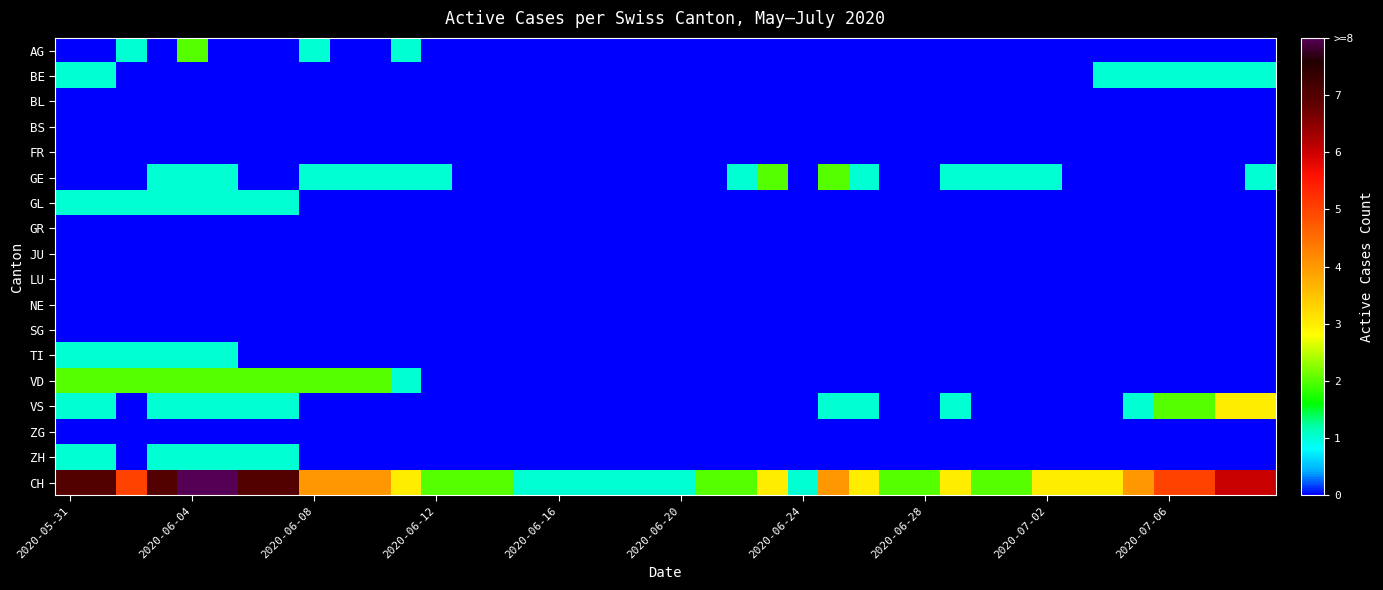

How many data points does each series have?

40